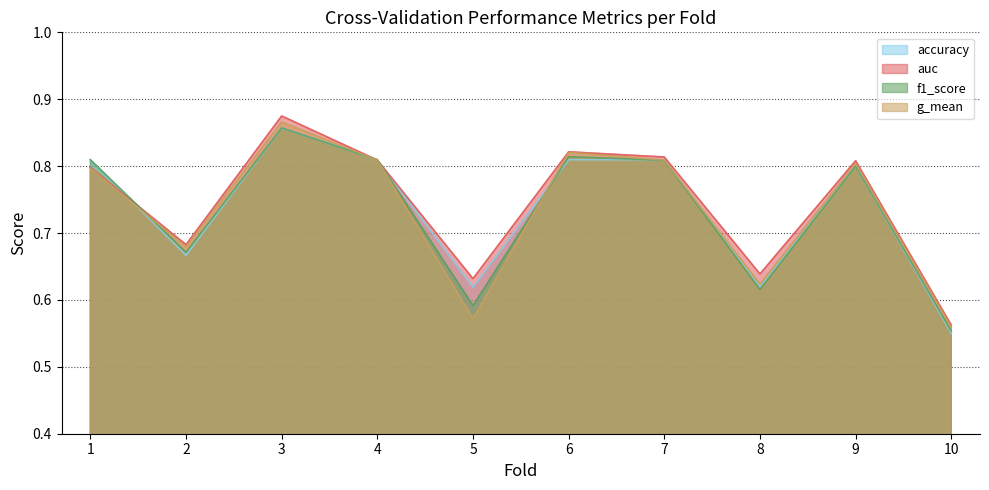

What is the minimum value for accuracy?

0.6